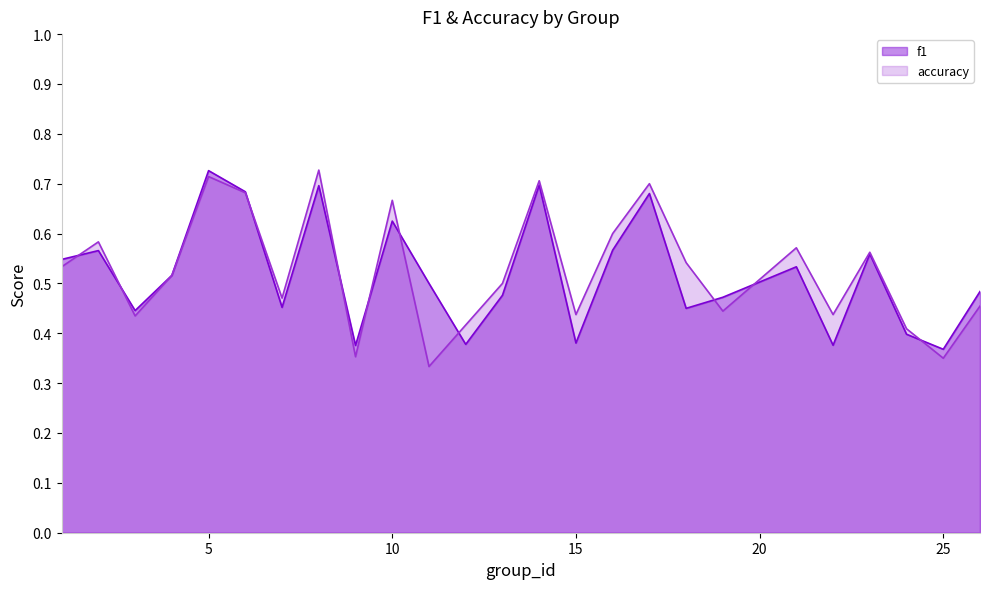

What is the sum of all accuracy values?

13.1